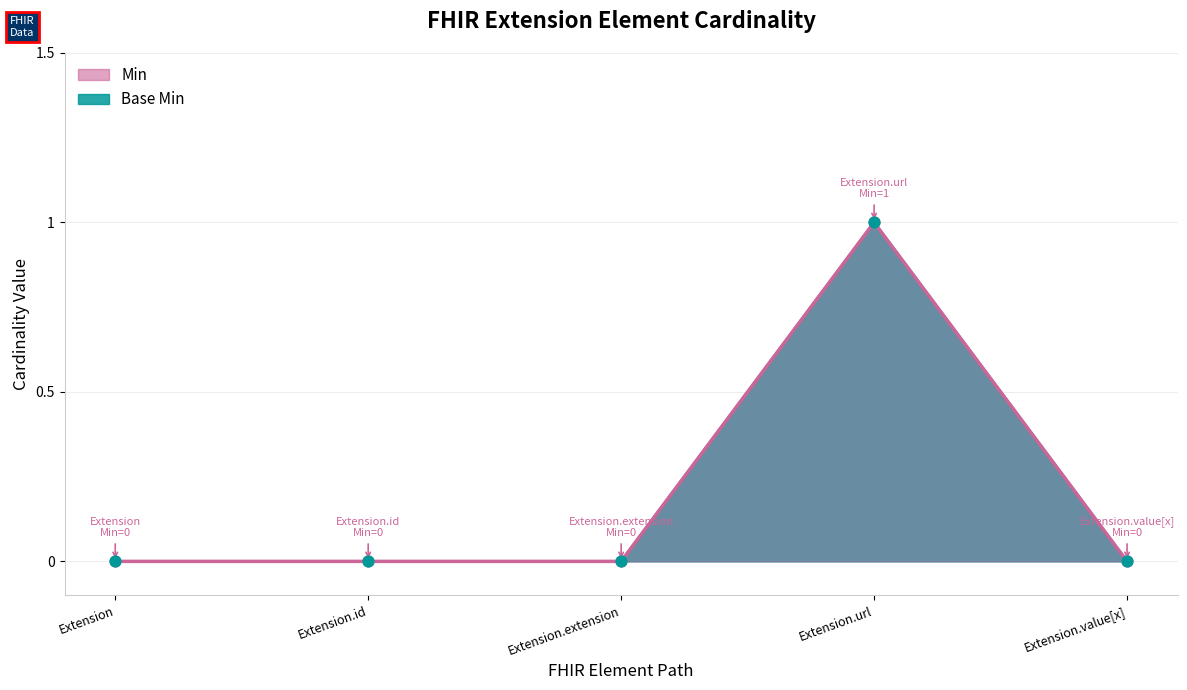

Which series has the widest spread of Y values?

Min